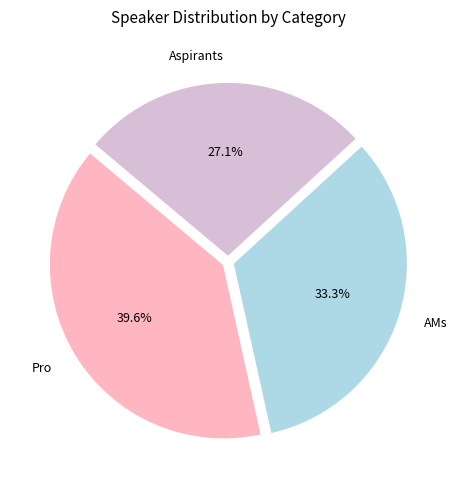

To the nearest percent, what is the average slice percentage?

33%